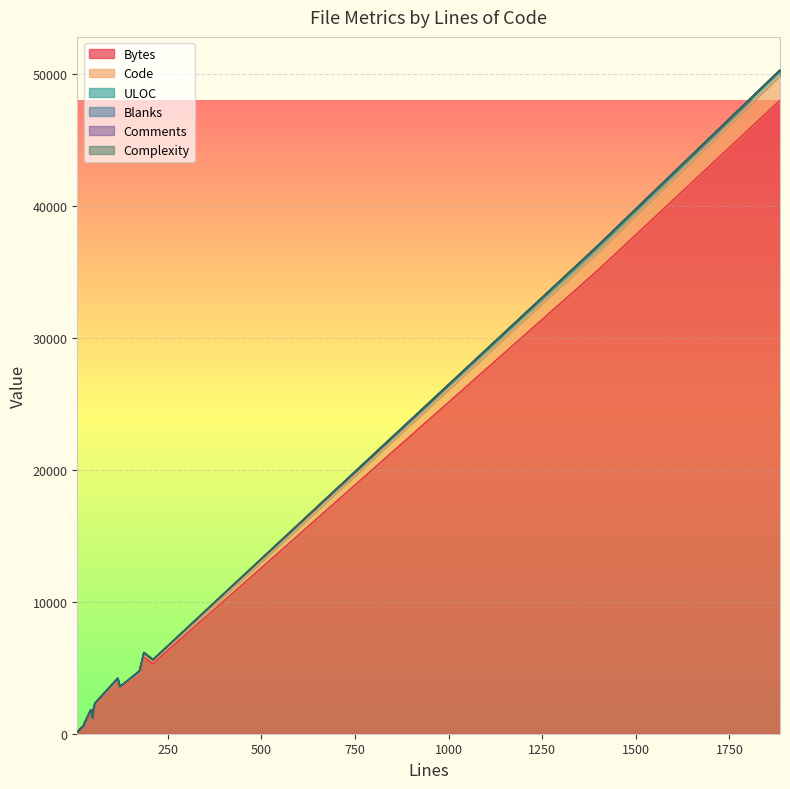

What value does the ULOC series have at 122?

56